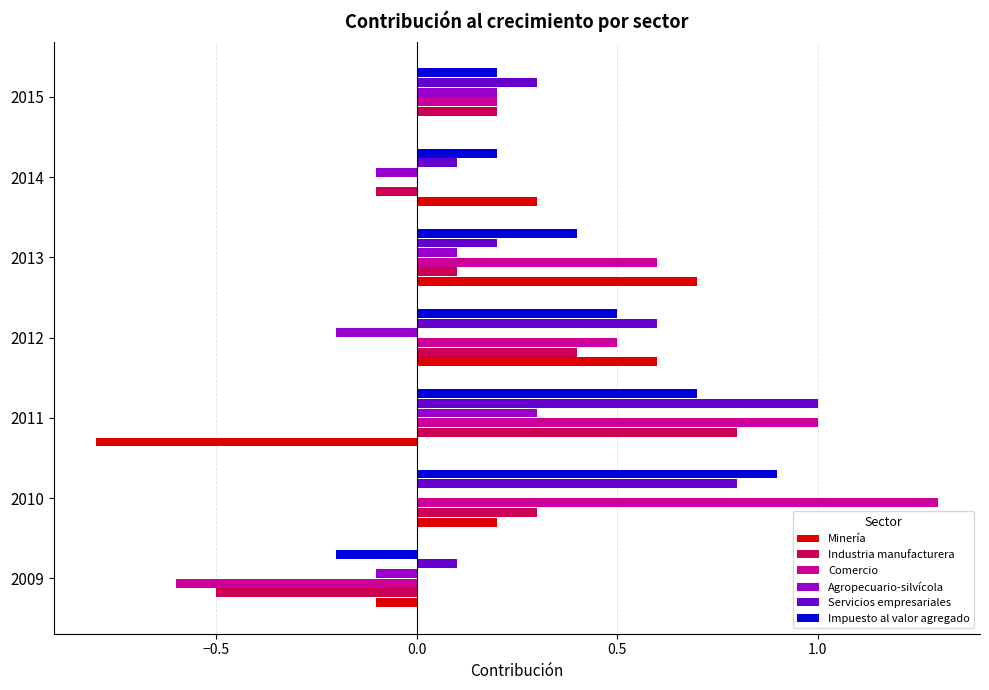

True or false: Agropecuario-silvícola has a value of 0.0 at 2010.

True